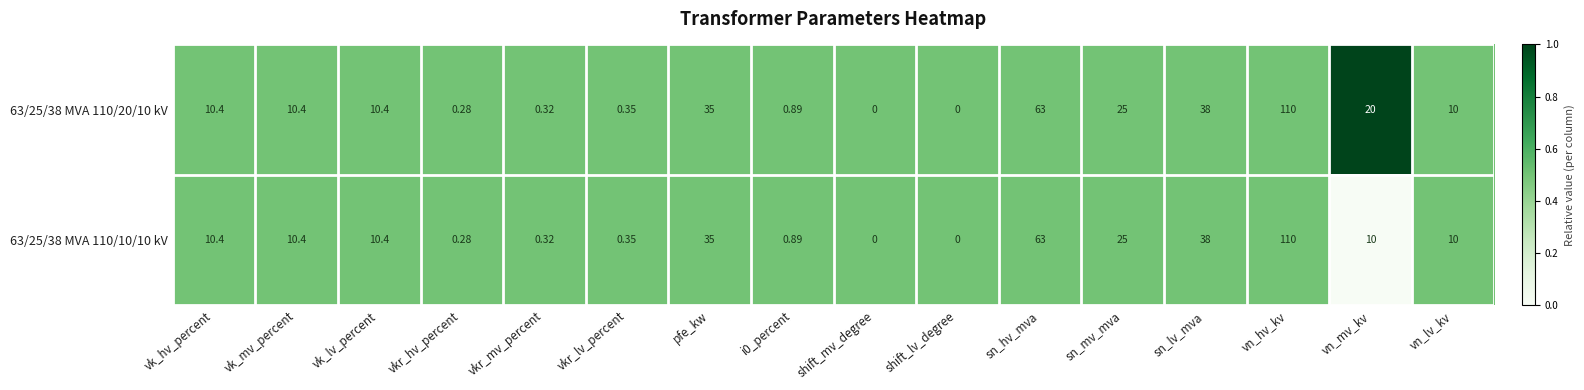

Count the number of data series in this chart.

2